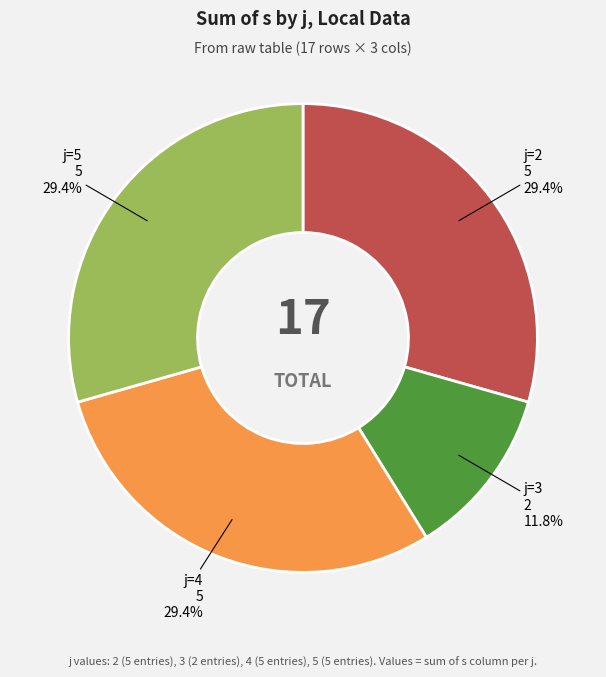

Combined, what portion of the pie is j=4 and j=5?

58.8%